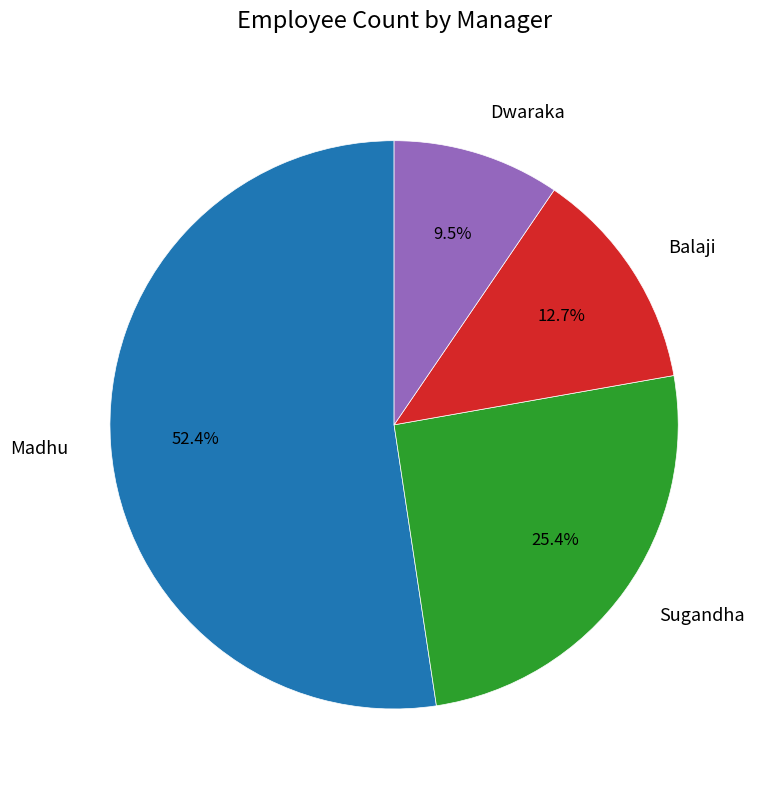

Approximately how many times larger is the value at Balaji compared to Madhu?

0.2